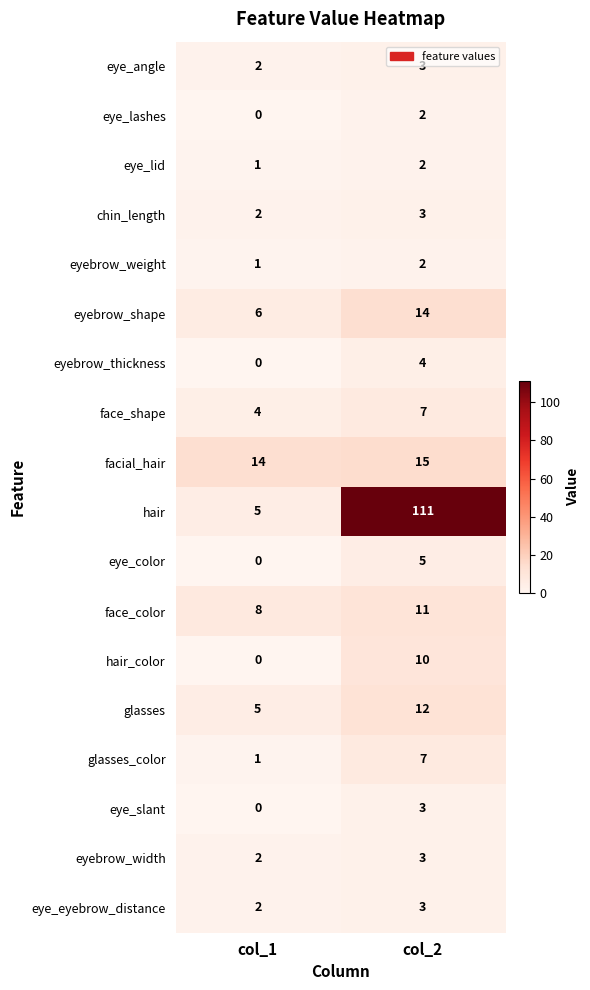

Which series changed the most between col_1 and col_2?

hair